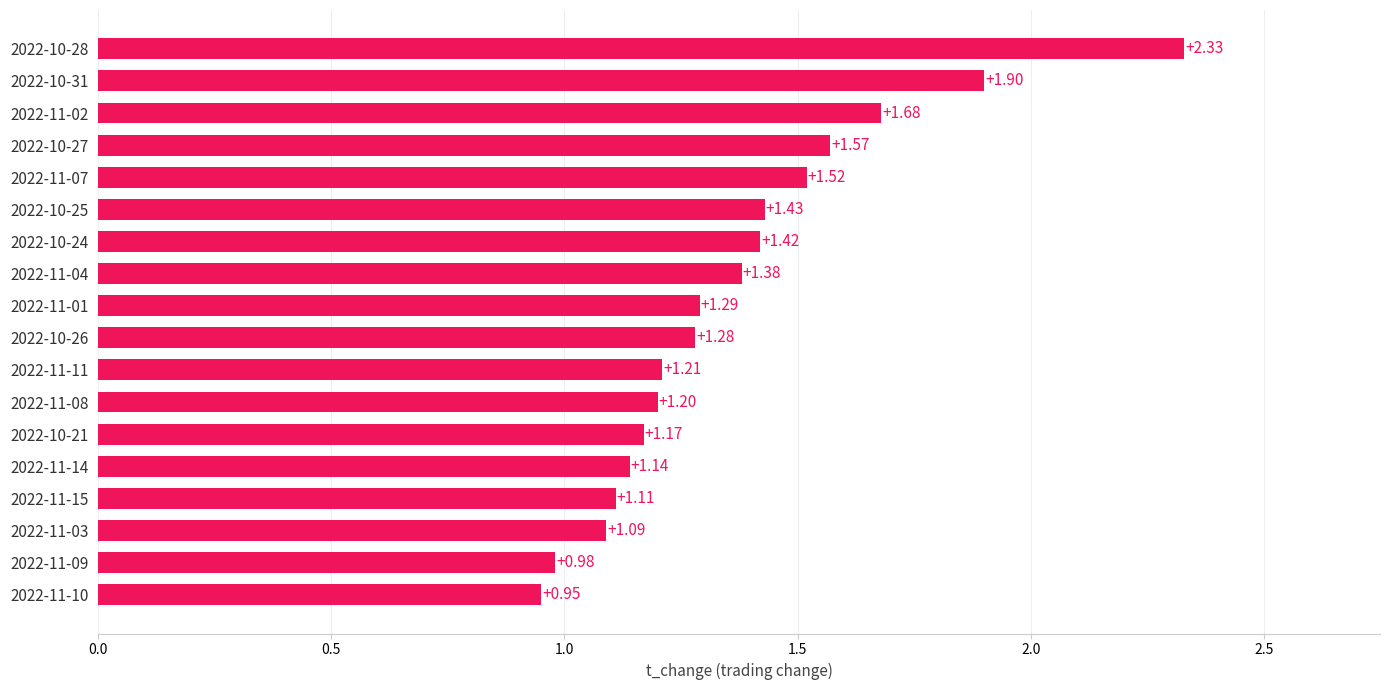

Are the bars grouped side by side (vs. stacked)?

No